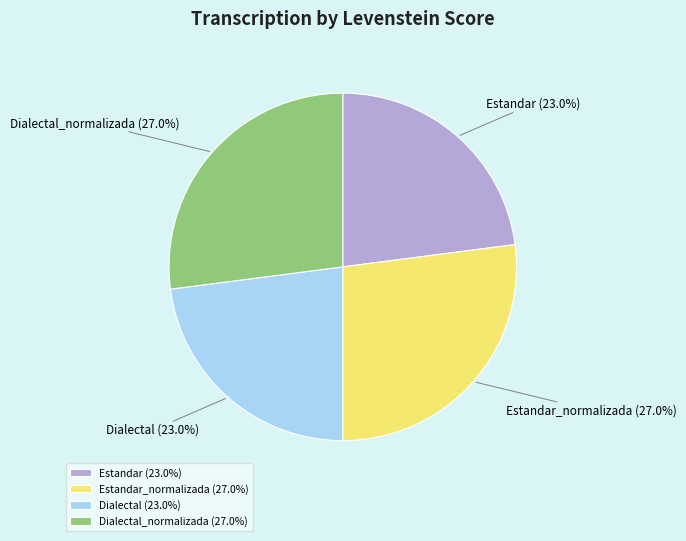

What percentage do Dialectal_normalizada and Estandar together represent?

50.0%